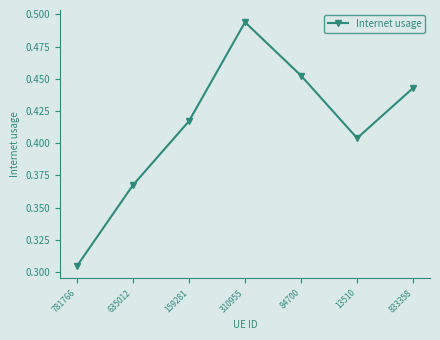

True or false: the data shows 0.6 at 635012.

False